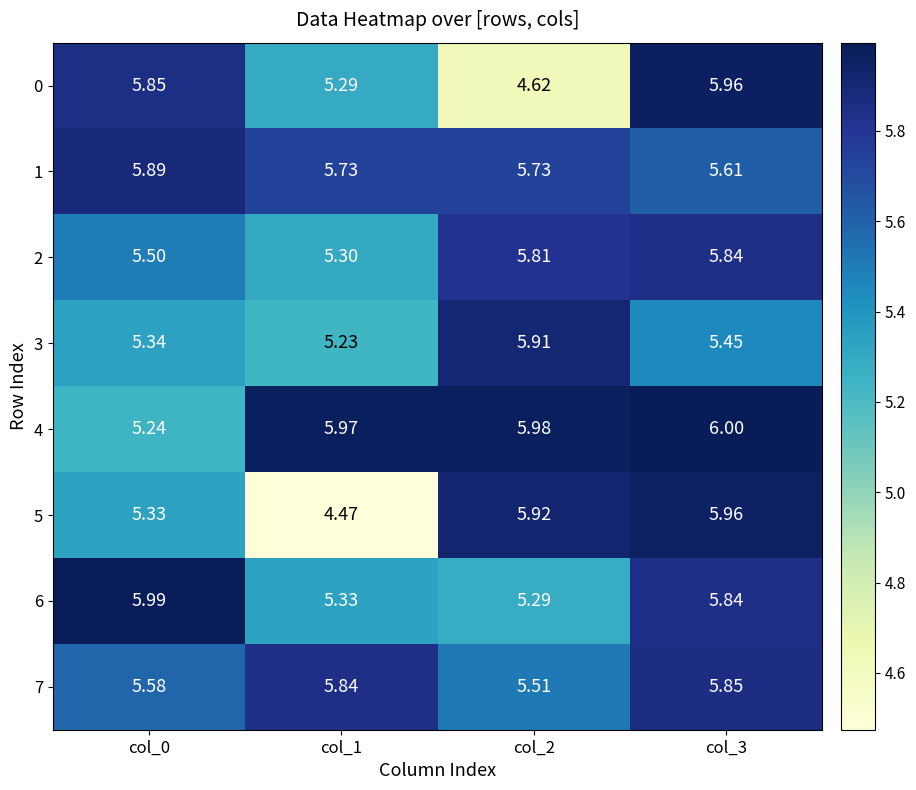

Which label corresponds to the largest value in the chart?

col_3